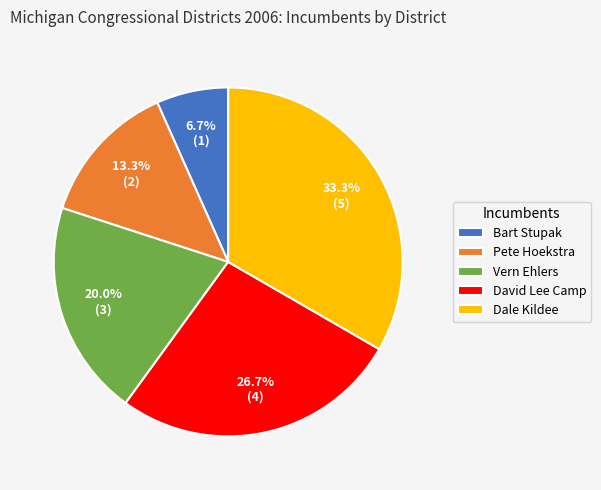

Which has a higher value, David Lee Camp or Pete Hoekstra?

David Lee Camp